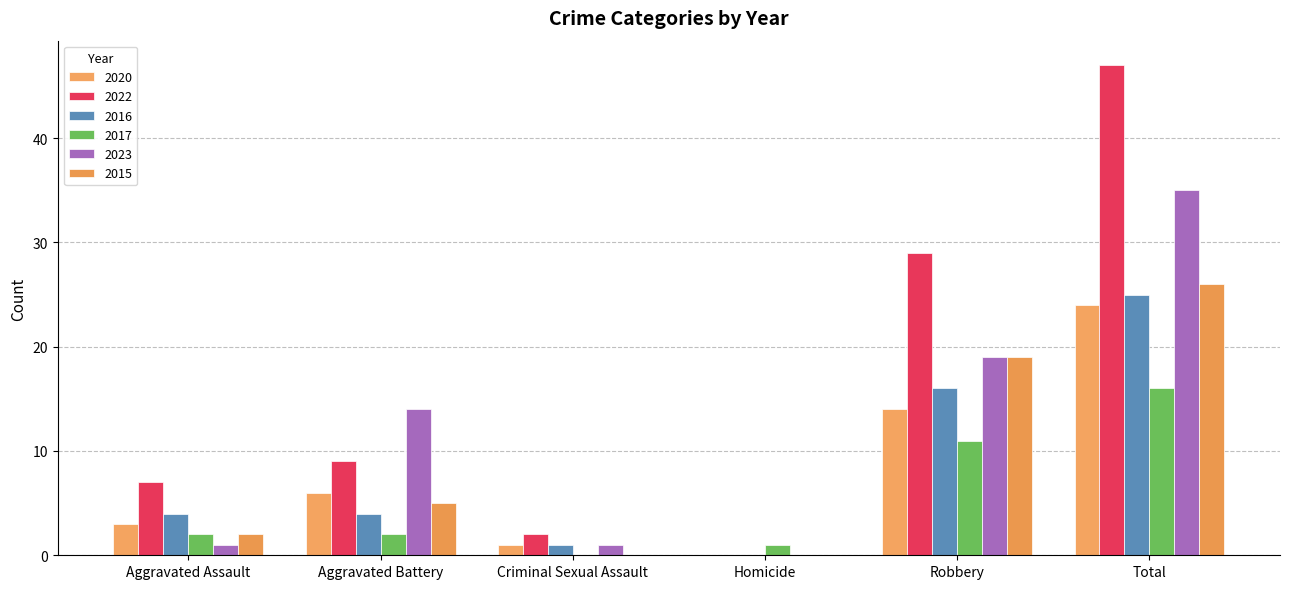

What are all the series names shown in the legend?

2020, 2022, 2016, 2017, 2023, 2015